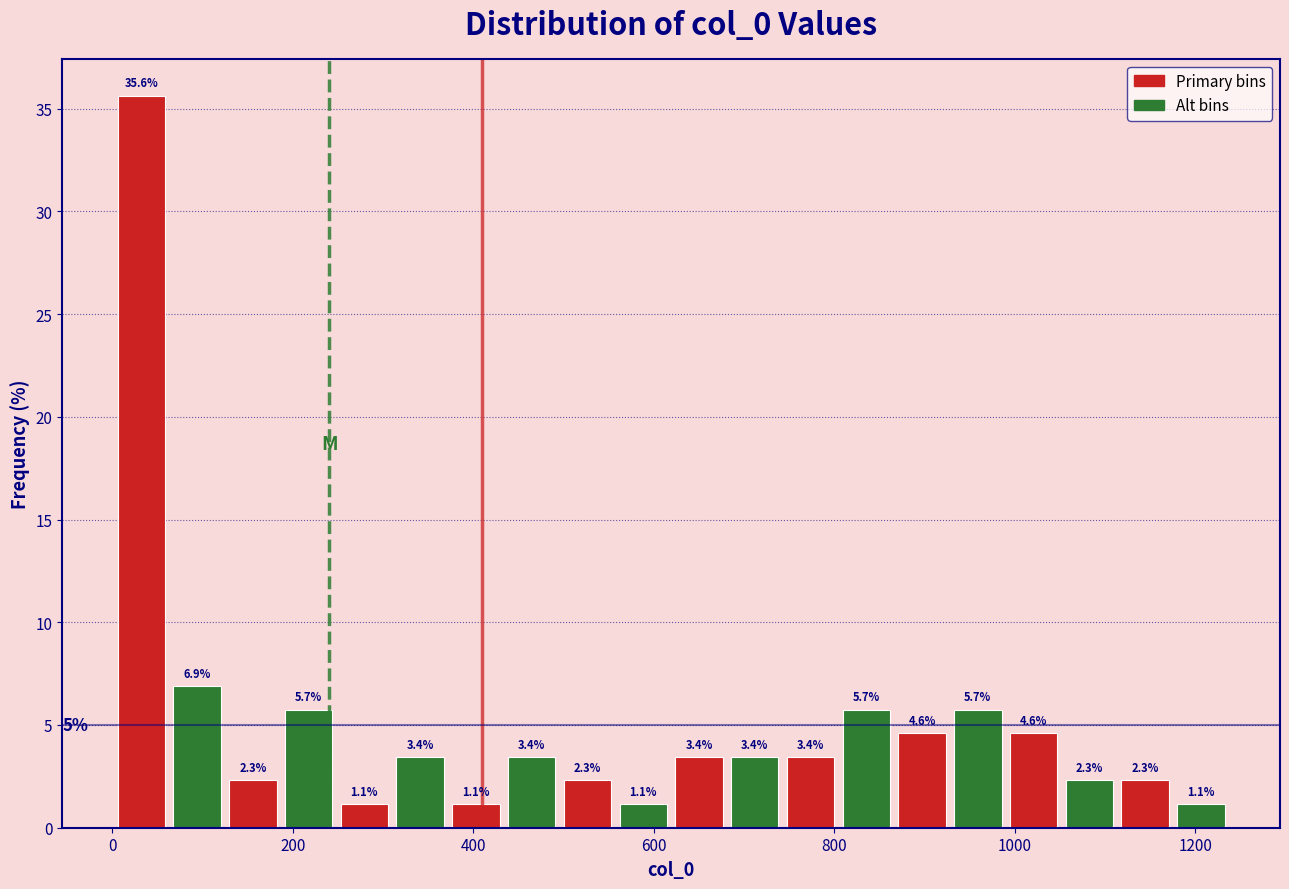

Around what value on the x-axis is the tallest bar? Give the approximate position of its centre, as read against the axis.

40